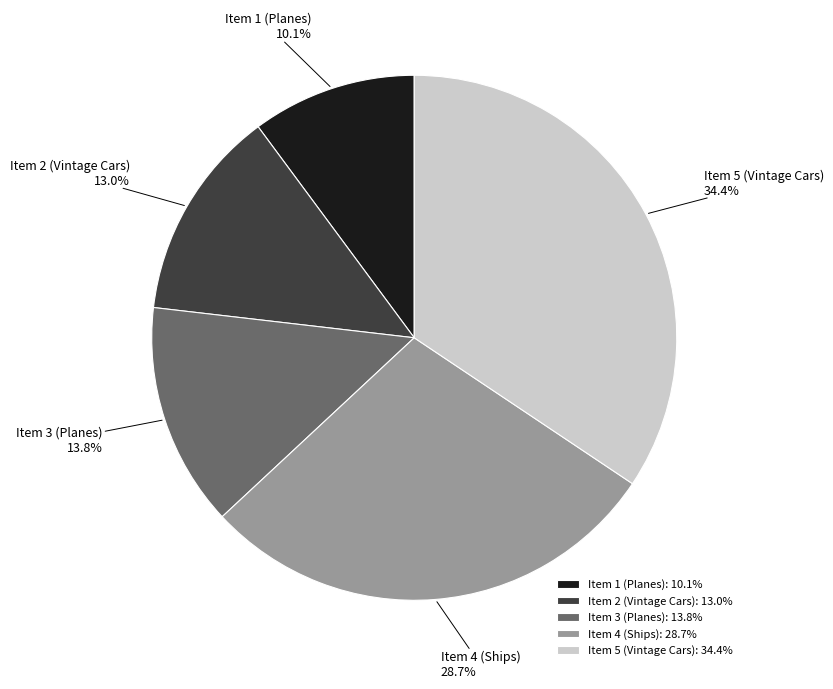

What is the largest slice in the pie chart?

Item 5 (Vintage Cars)